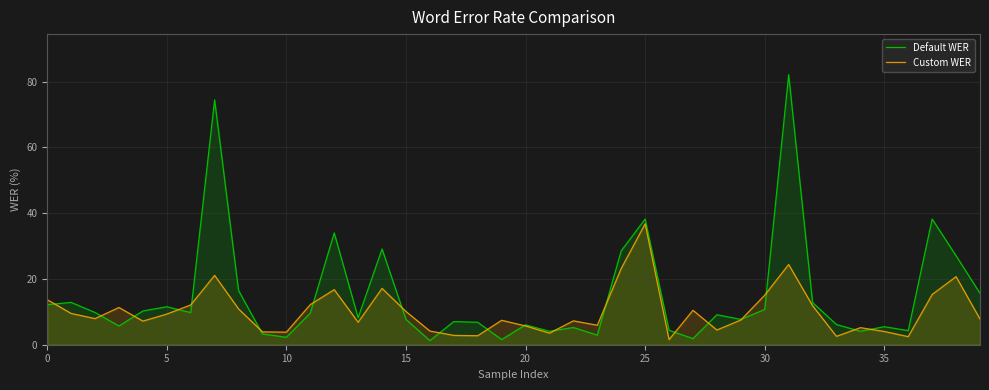

What are all the series names shown in the legend?

Default WER, Custom WER